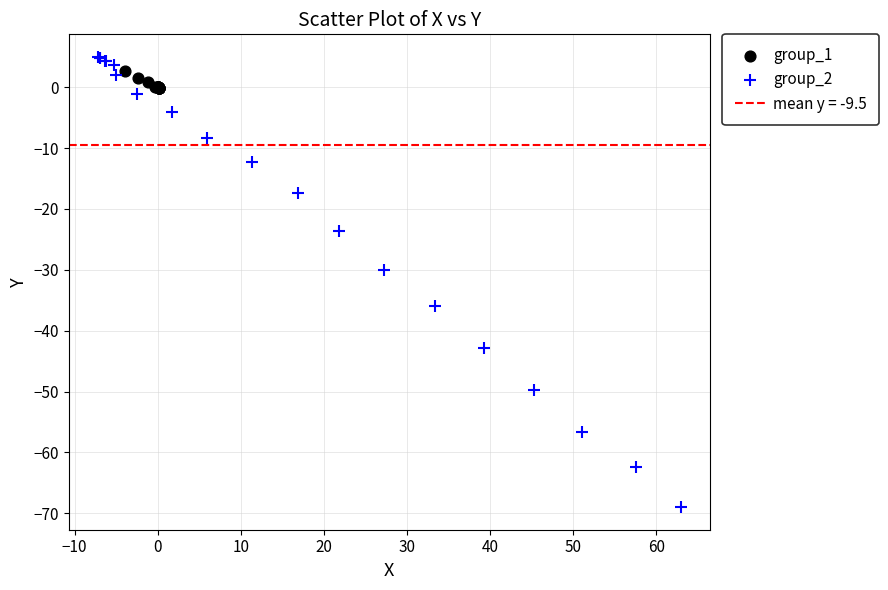

Which series contains the lowest Y value?

group_2